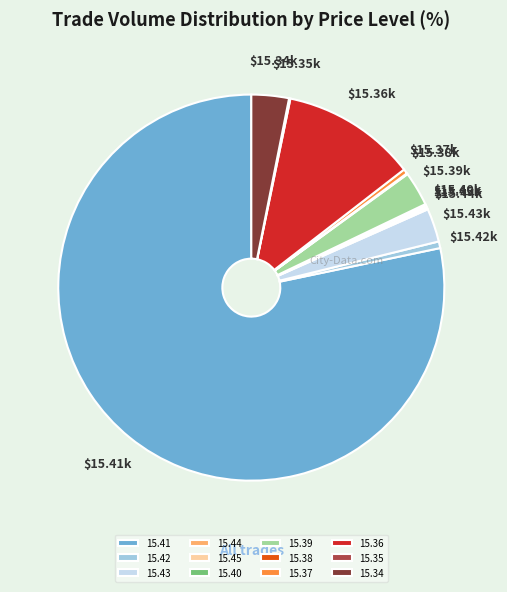

Which category accounts for the majority?

15.41